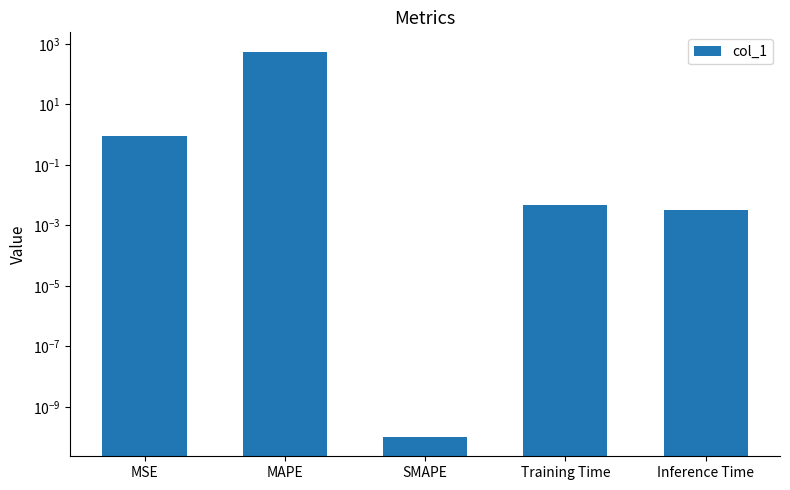

Are the bars horizontal?

No